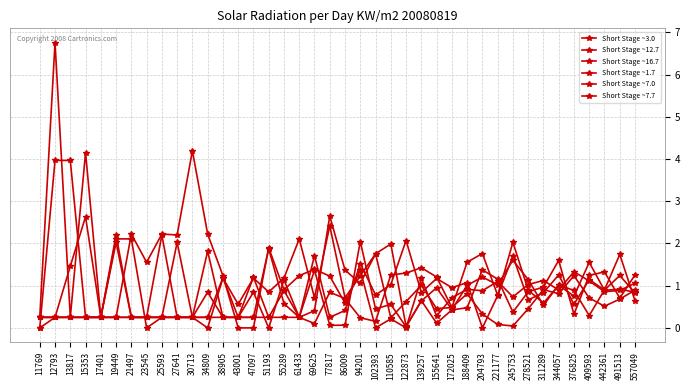

Which category has the lowest value across all series?

11769